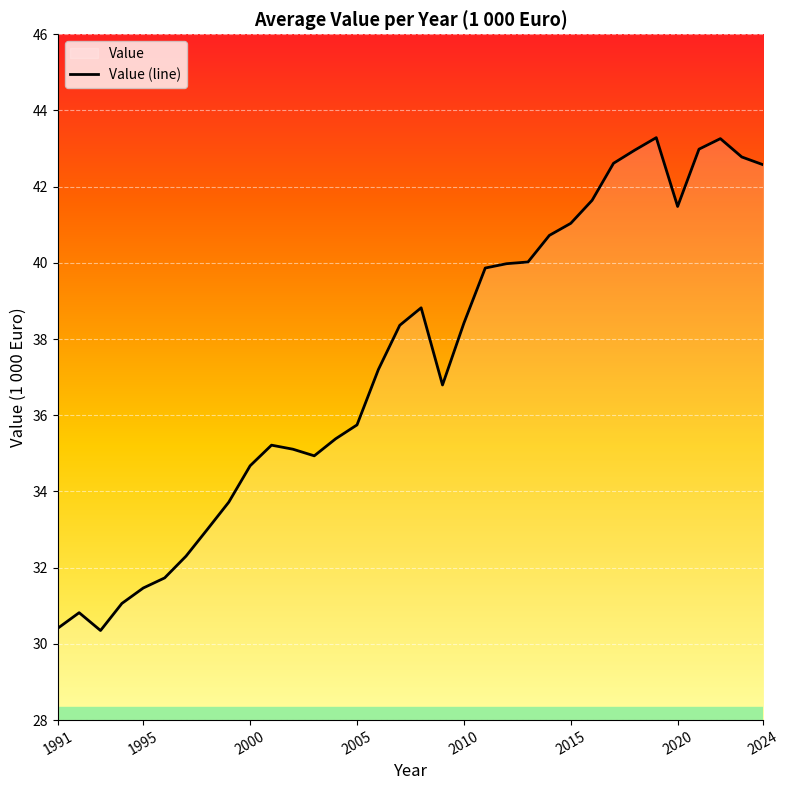

Reading left to right, transcribe all the data shown in this chart.

30.4	30.8	30.4	31.1	31.5	31.7	32.3	33.0	33.7	34.7	35.2	35.1	34.9	35.4	35.7	37.2	38.4	38.8	36.8	38.4	39.9	40.0	40.0	40.7	41.0	41.6	42.6	43.0	43.3	41.5	43.0	43.3	42.8	42.6